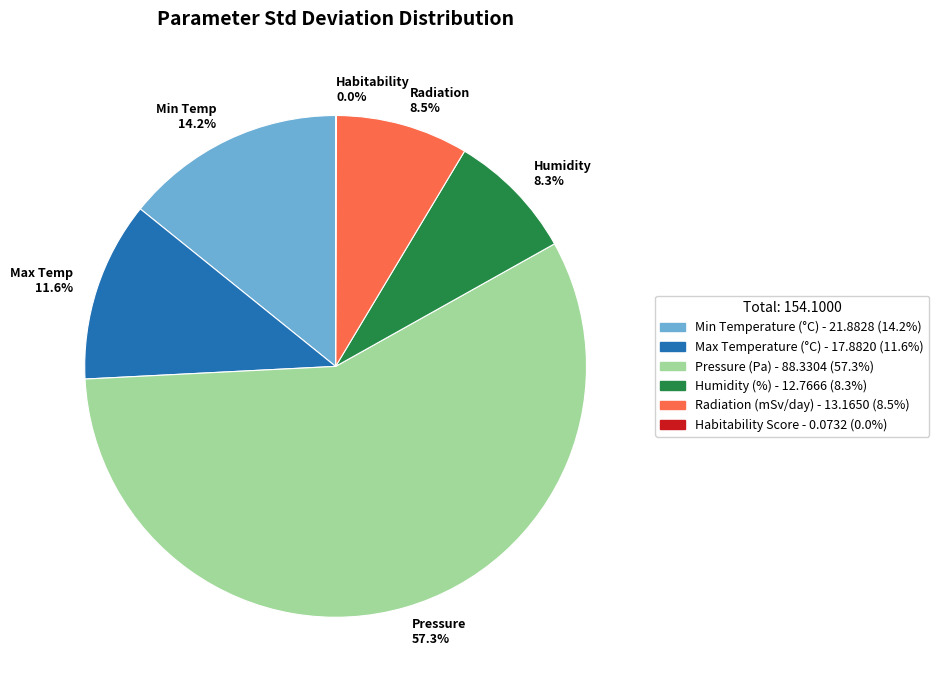

Approximately how many times larger is the value at Max Temp 11.6% compared to Radiation 8.5%?

1.4